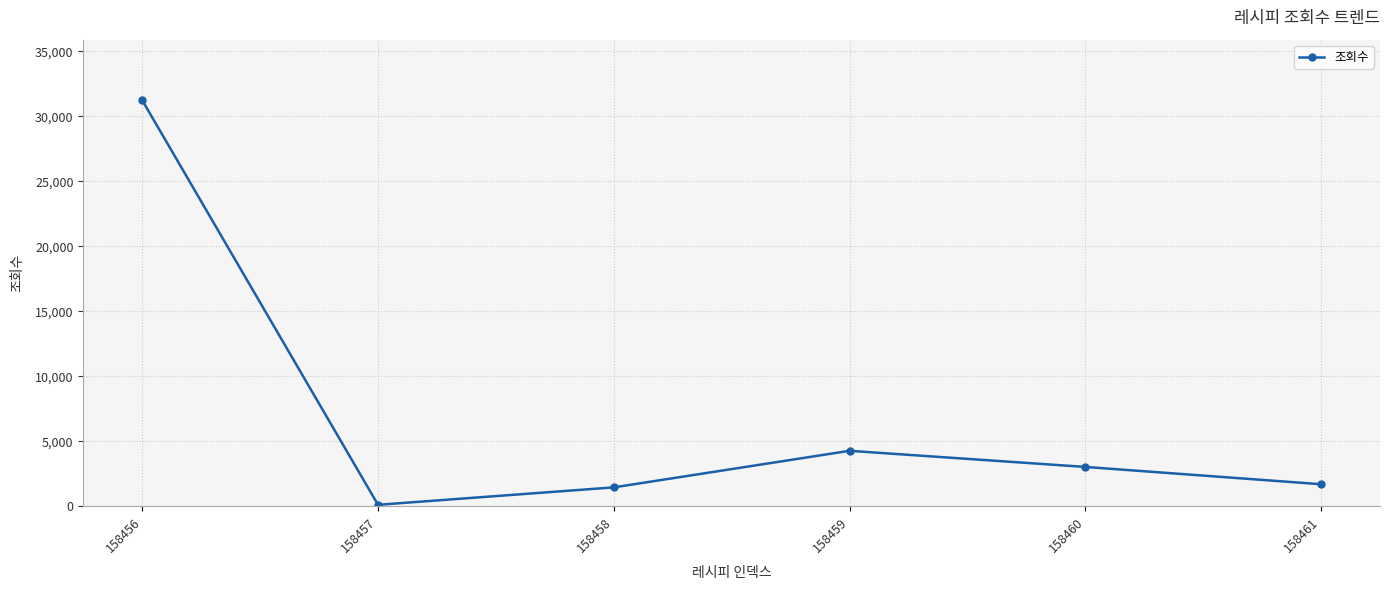

What is the approximate value at 158459, to the nearest 100?

4300